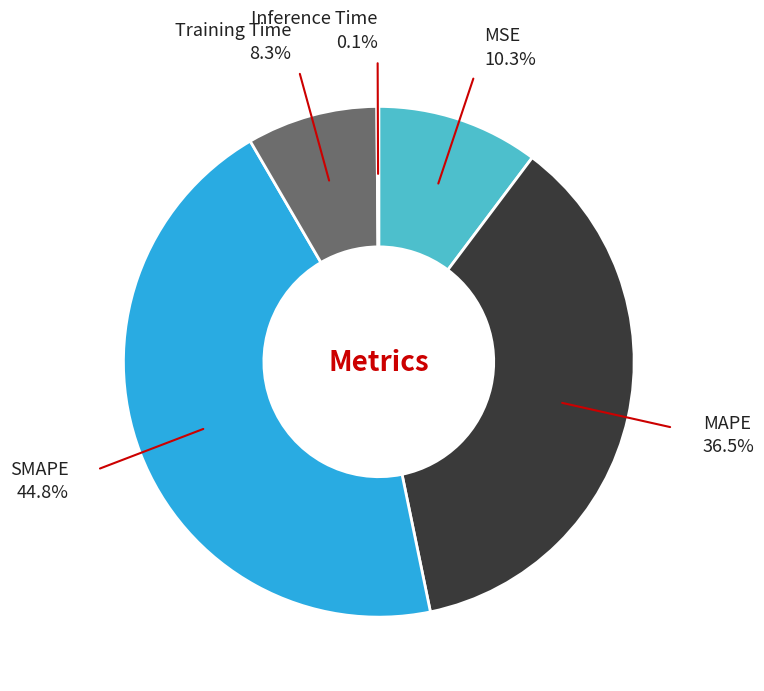

Is there any slice that represents more than half of the pie?

No